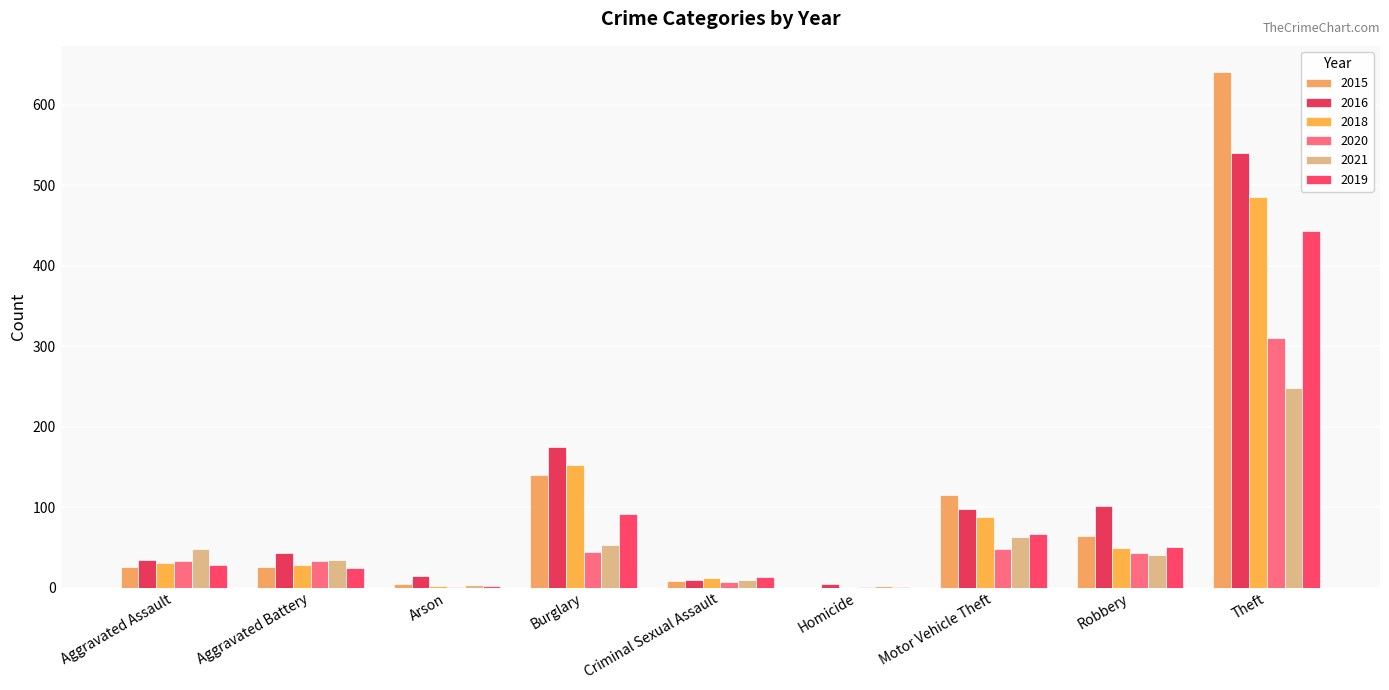

What position from the right is Burglary?

6